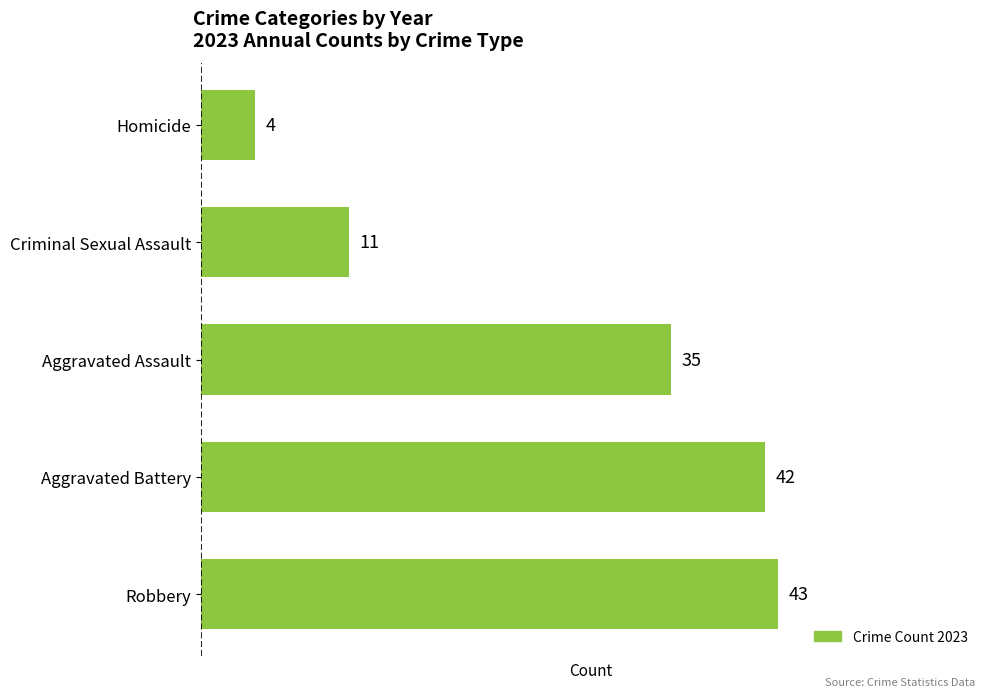

Read the value at Criminal Sexual Assault.

11